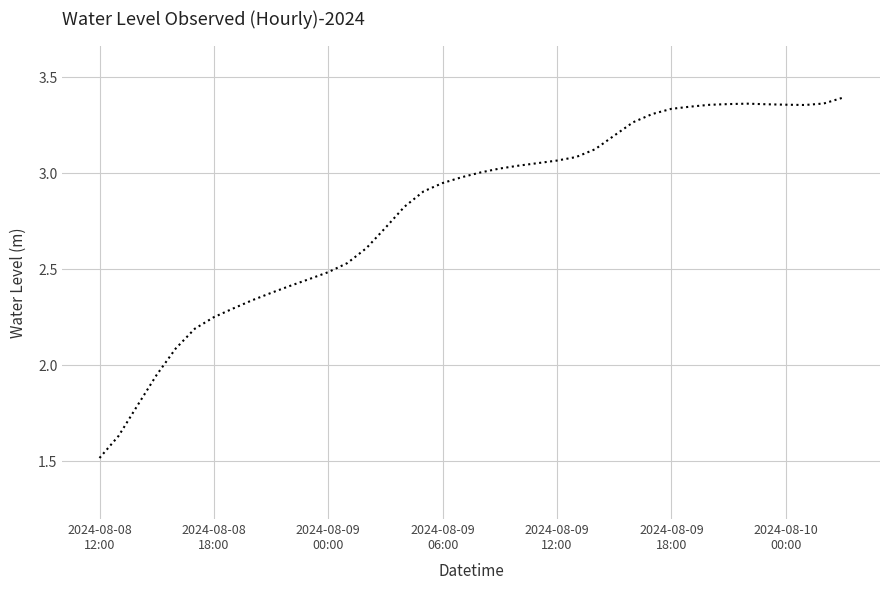

Count the number of categories in the chart.

40